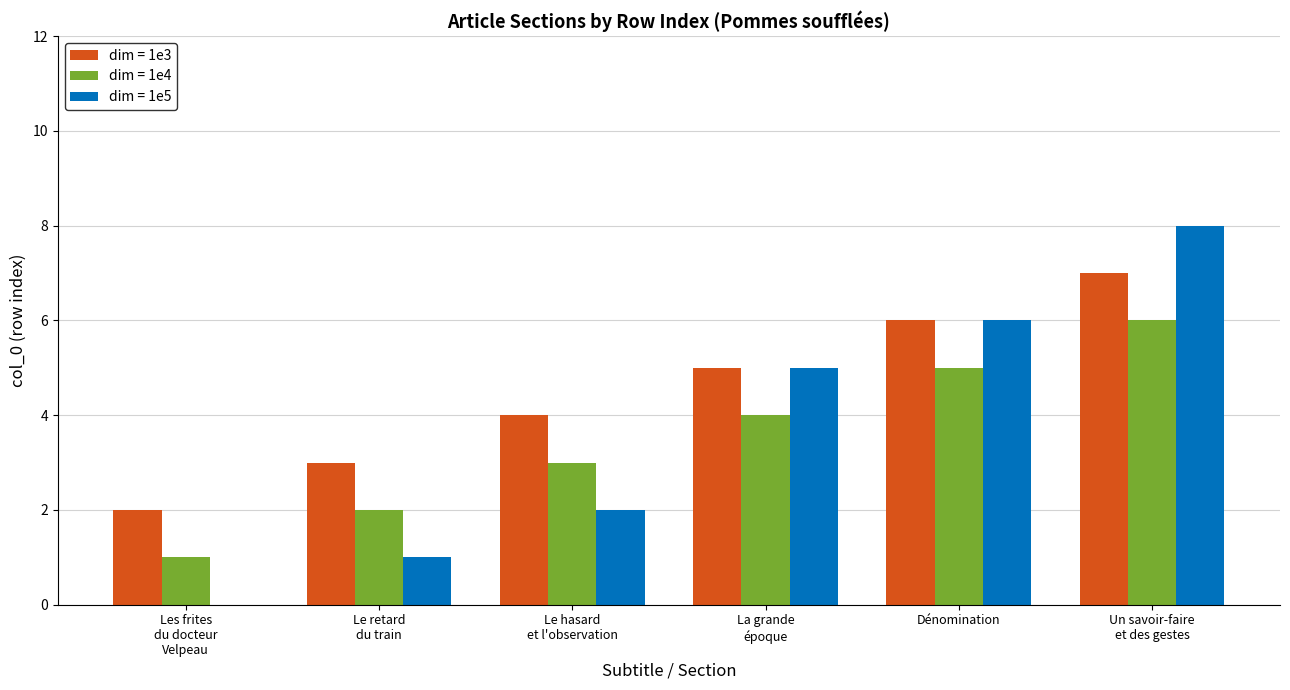

What are all the series names shown in the legend?

dim = 1e3, dim = 1e4, dim = 1e5